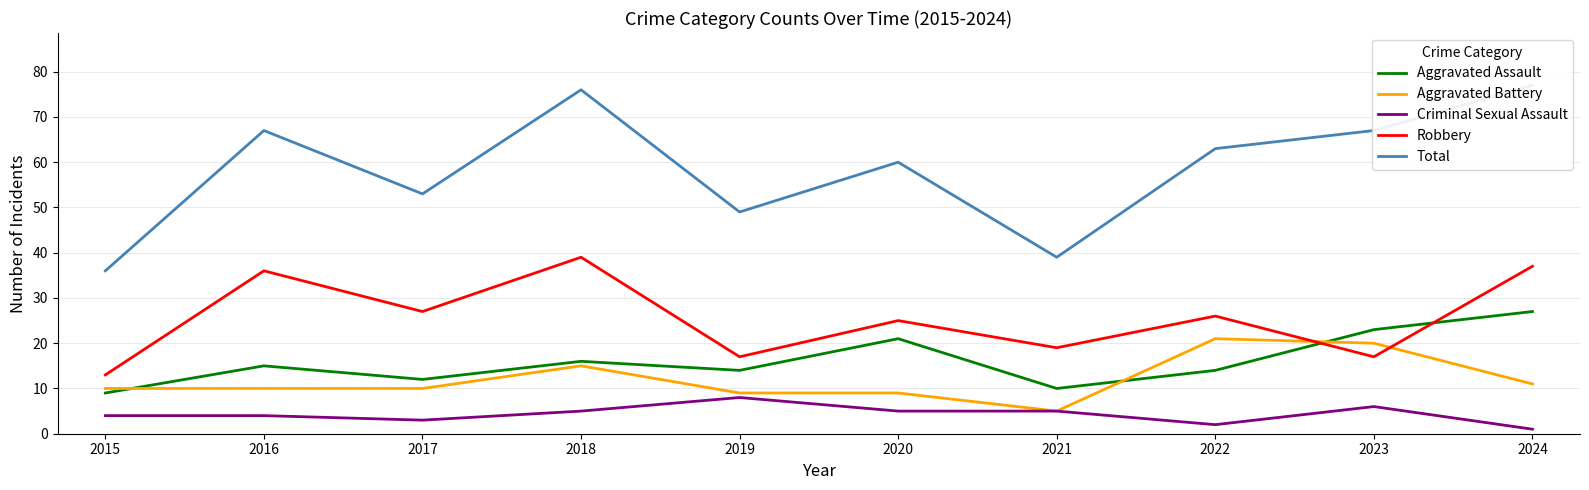

Between 2019 and 2024, which series saw the biggest shift?

Total